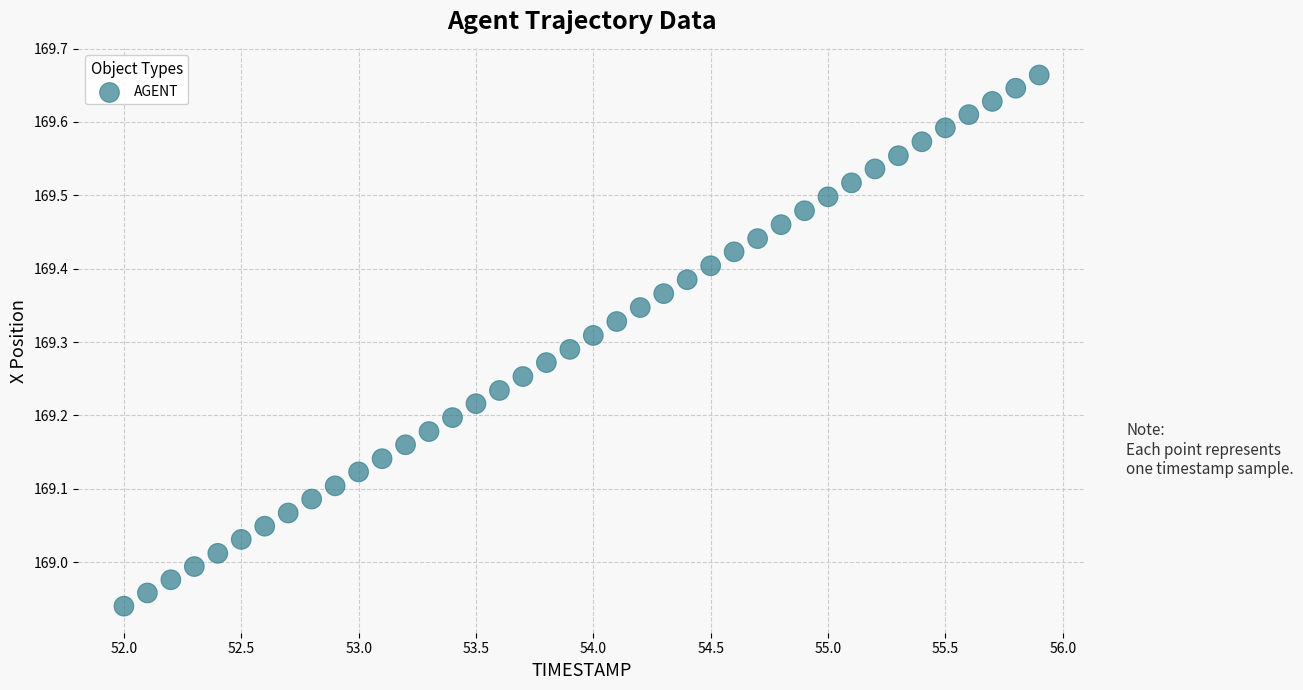

What is the range of Y values (max minus min)?

0.7